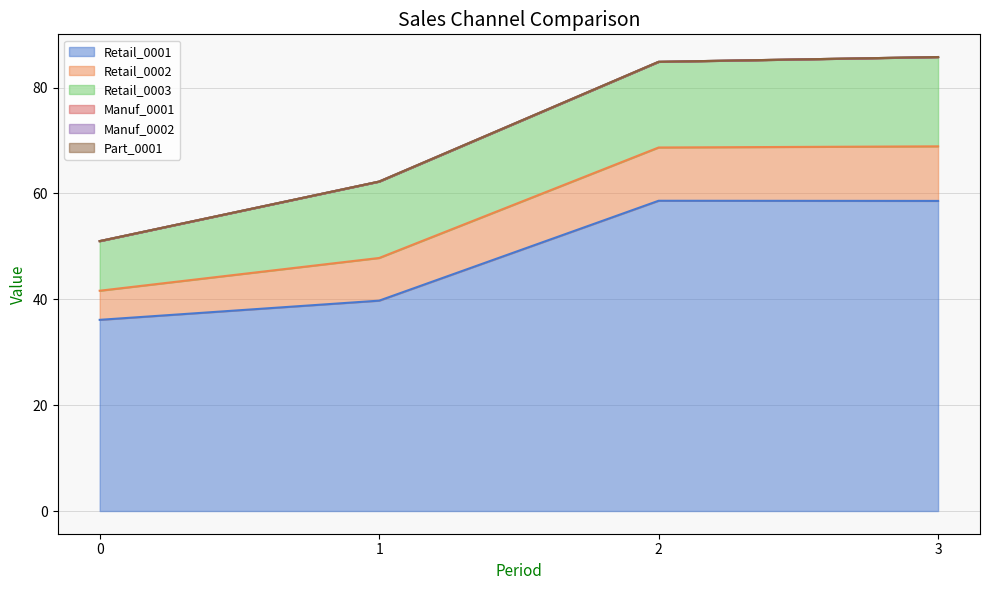

Reading left to right, what are all the values shown in this chart?

Retail_0001: 36.1	39.8	58.6	58.6
Retail_0002: 5.5	8.1	10.1	10.3
Retail_0003: 9.4	14.4	16.2	16.9
Manuf_0001: 0.0	0.0	0.0	0.0
Manuf_0002: 0.0	0.0	0.0	0.0
Part_0001: 0.0	0.0	0.0	0.0